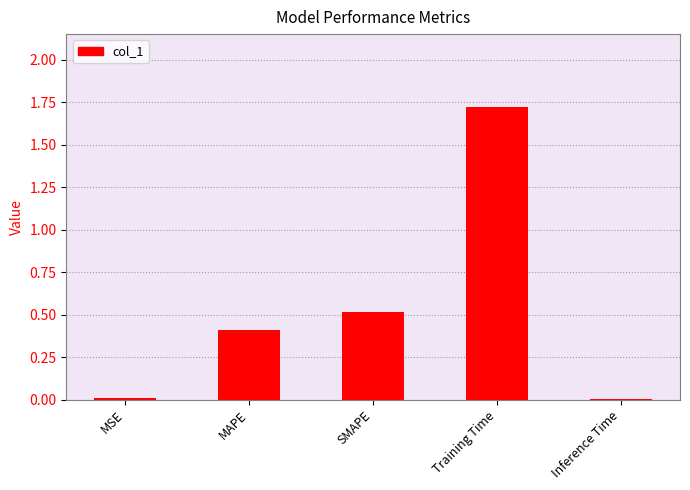

Which has a higher value, SMAPE or MSE?

SMAPE